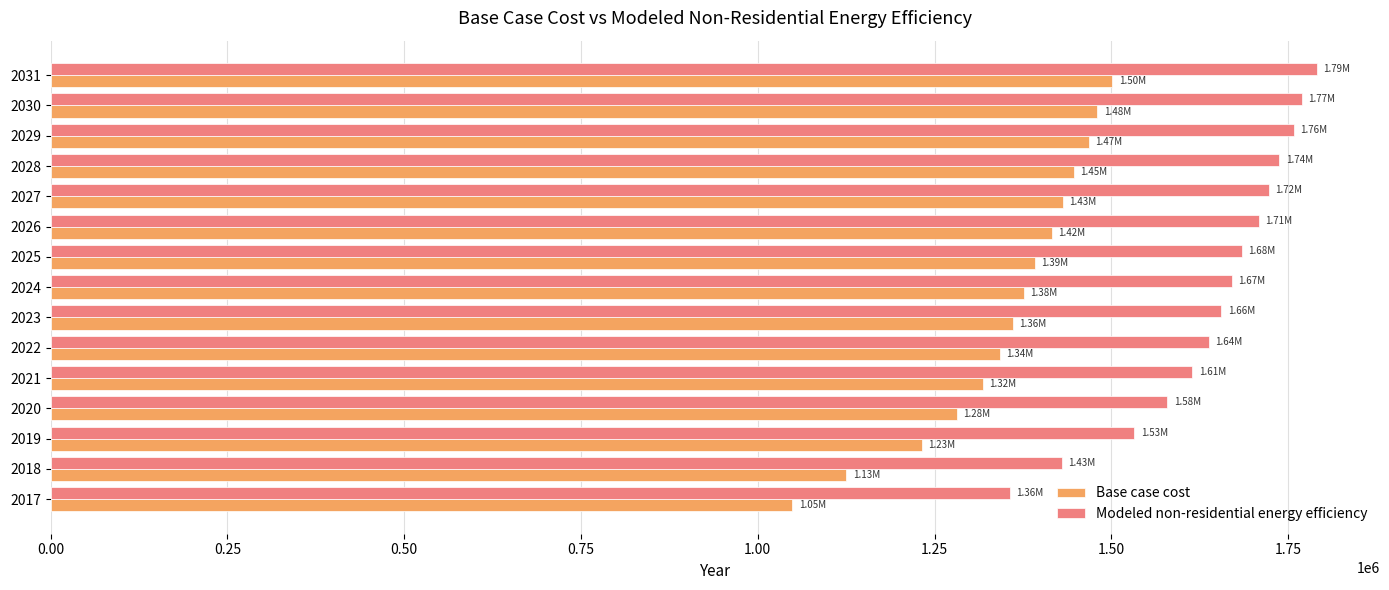

What is the total value across all series at 2025?

3076339.4